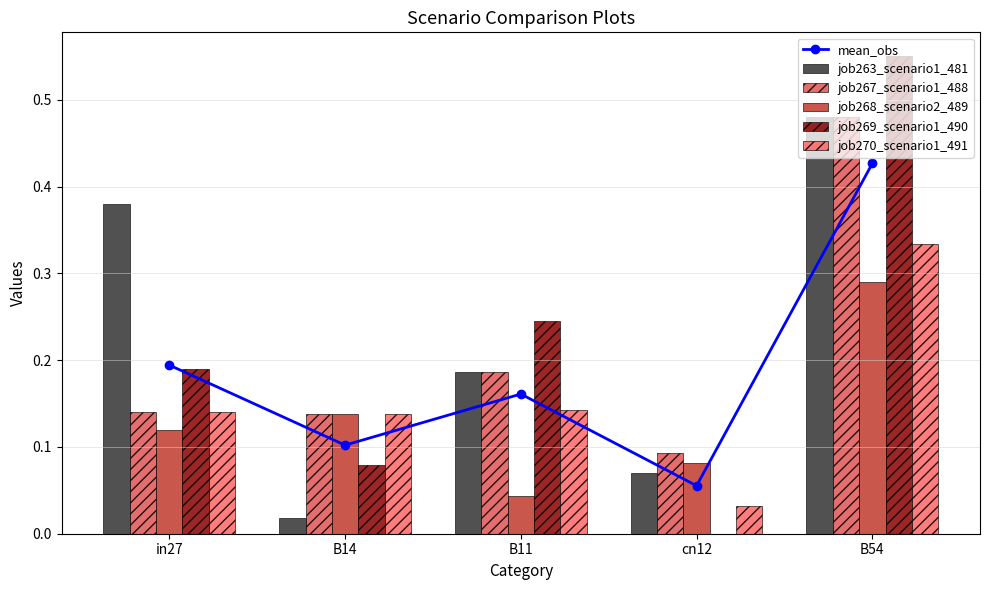

Rank the categories by job267_scenario1_488 value from highest to lowest.

B54, B11, in27, B14, cn12